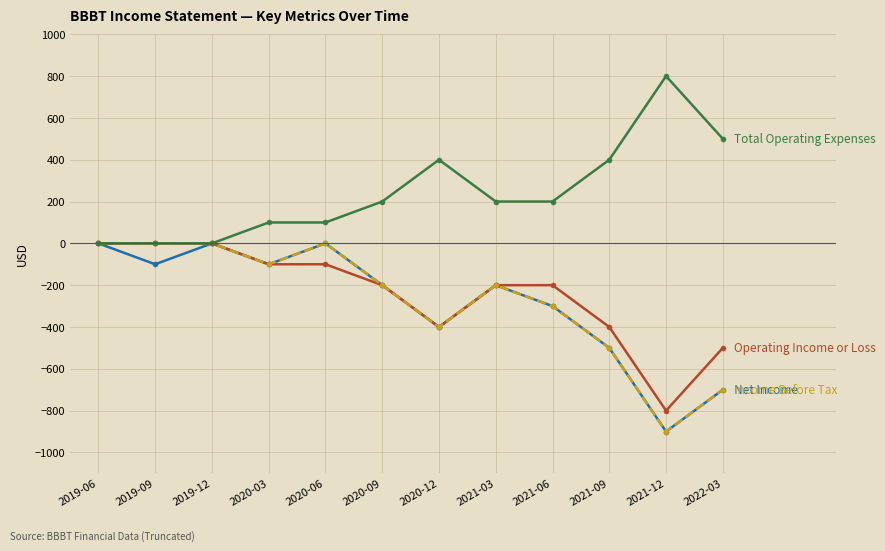

What is the total value across all series at 2021-06?

-600